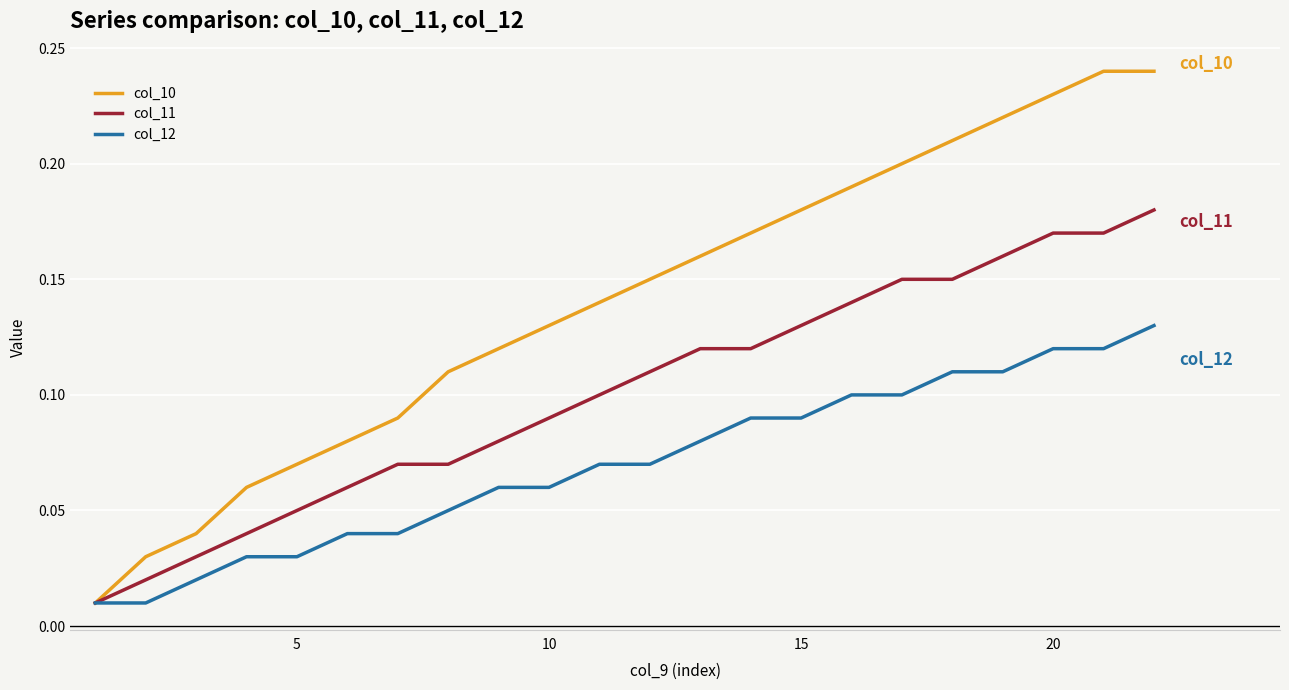

Which series has the largest range (max minus min)?

col_10